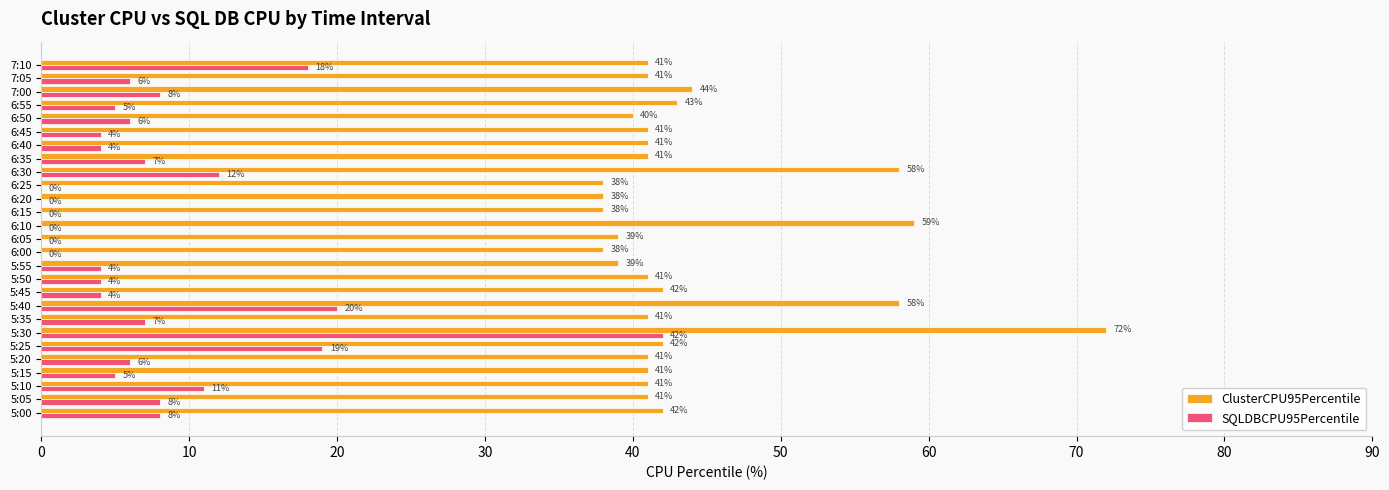

Is the value of ClusterCPU95Percentile at 6:10 greater than the value of SQLDBCPU95Percentile at 6:55?

Yes